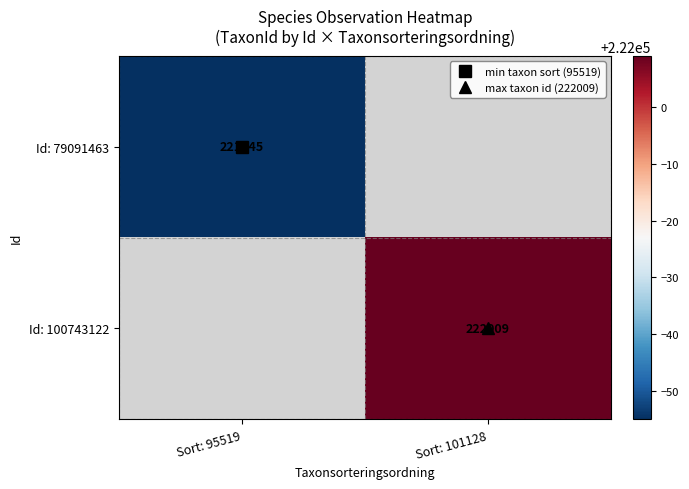

At which category does the chart reach its peak across all series?

Sort: 101128